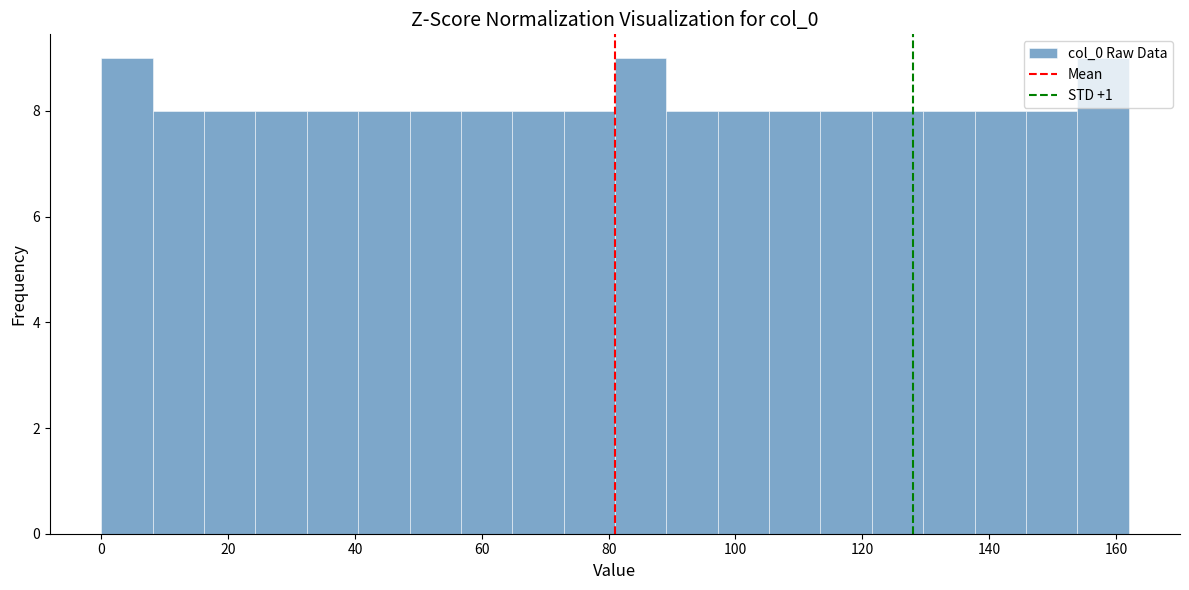

Reading left to right, list every bar in this chart as the range it spans on the x-axis followed by its height. Neither the bar edges nor the heights are printed on the chart, so give them approximately, as read against the axes.

0 to 8: 9
8 to 16: 8
16 to 24: 8
24 to 32: 8
32 to 40: 8
40 to 48: 8
48 to 56: 8
56 to 64: 8
64 to 72: 8
72 to 82: 8
82 to 90: 9
90 to 98: 8
98 to 106: 8
106 to 114: 8
114 to 122: 8
122 to 130: 8
130 to 138: 8
138 to 146: 8
146 to 154: 8
154 to 162: 9